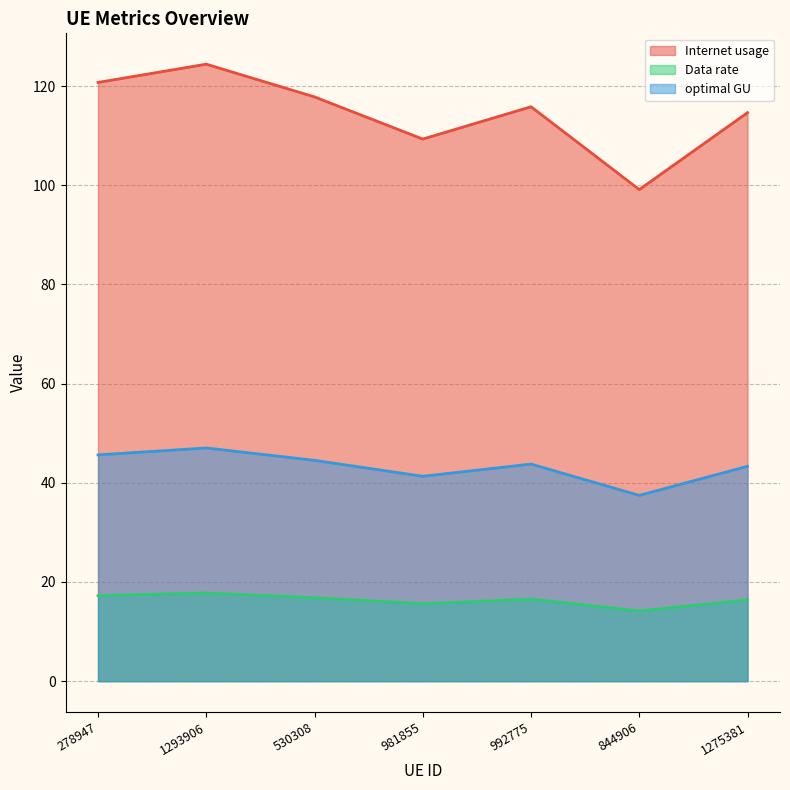

What is the difference between the highest and lowest values at 530308?

101.0